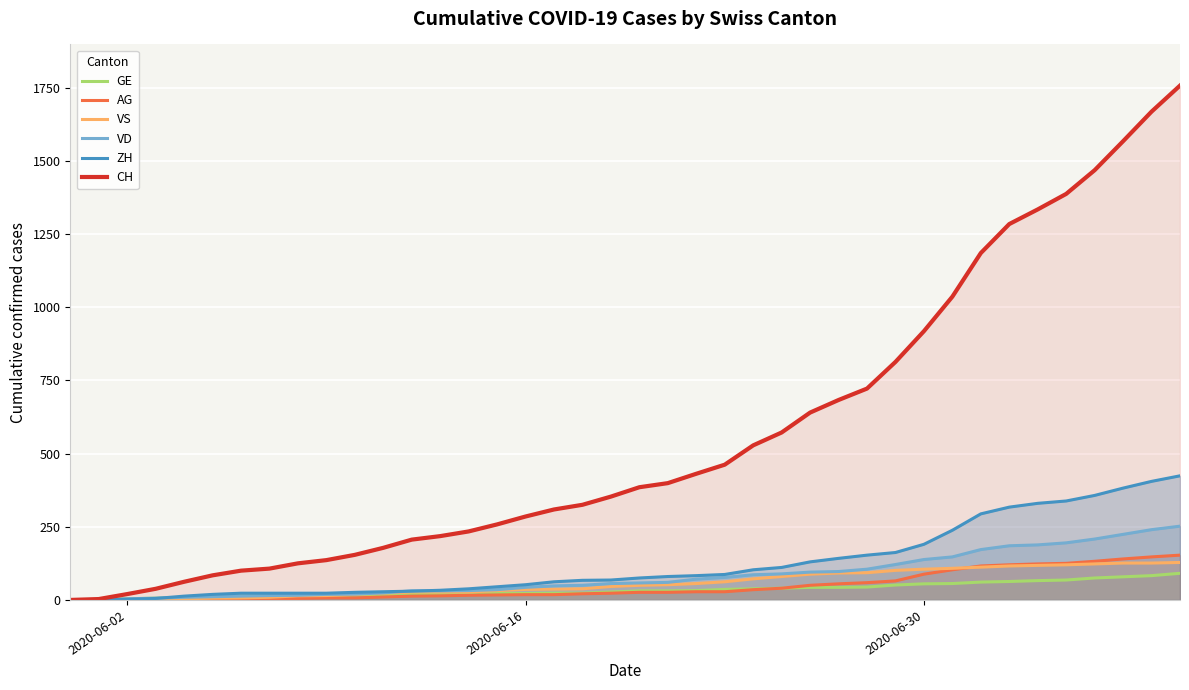

How many lines are shown in the chart?

6